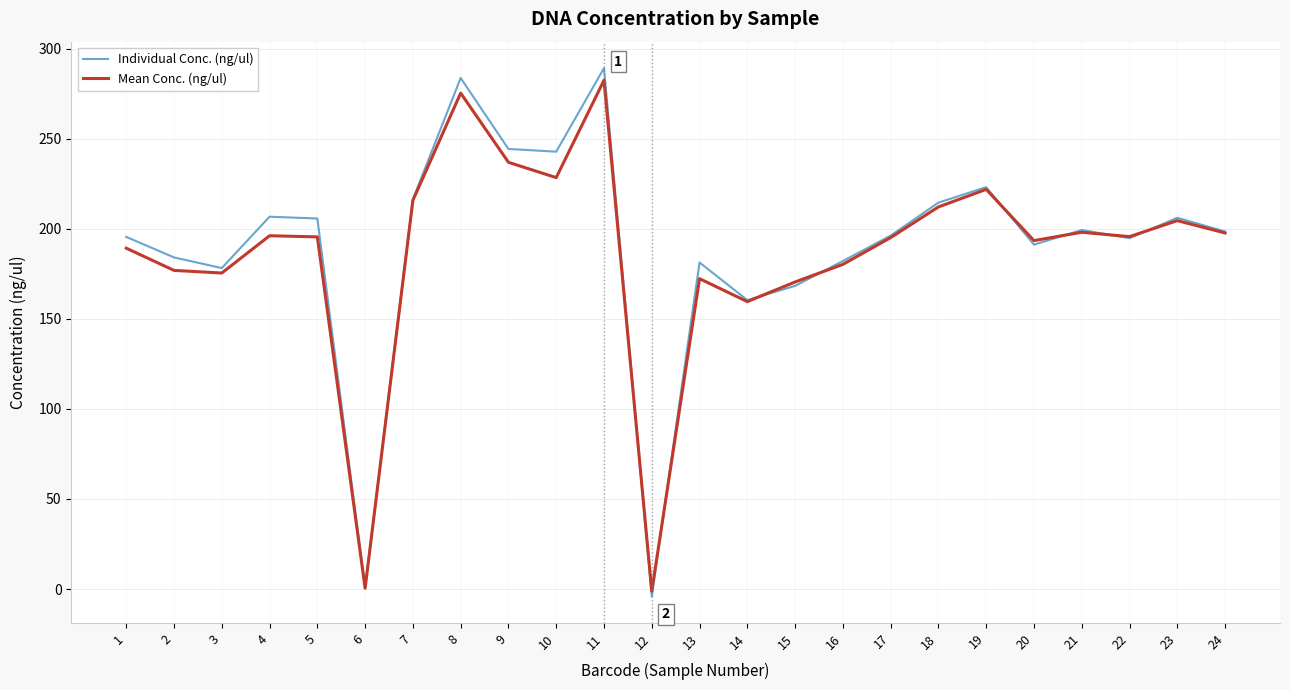

What is the sum of all Mean Conc. (ng/ul) values?

4472.3